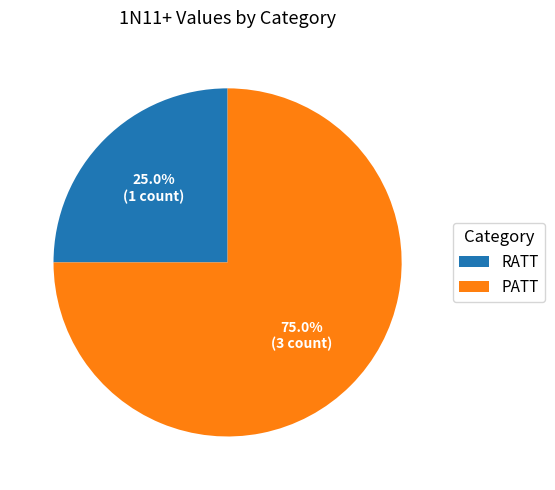

The PATT slice represents 75% of the pie. True or false?

True